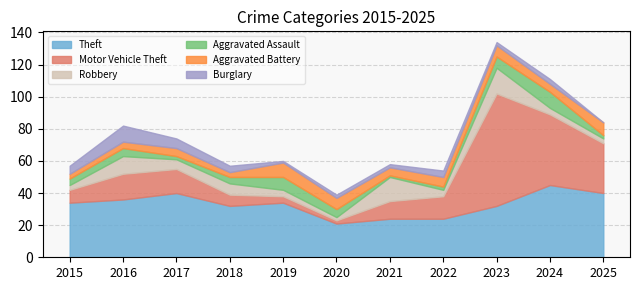

How many Theft values are between 24 and 40?

9